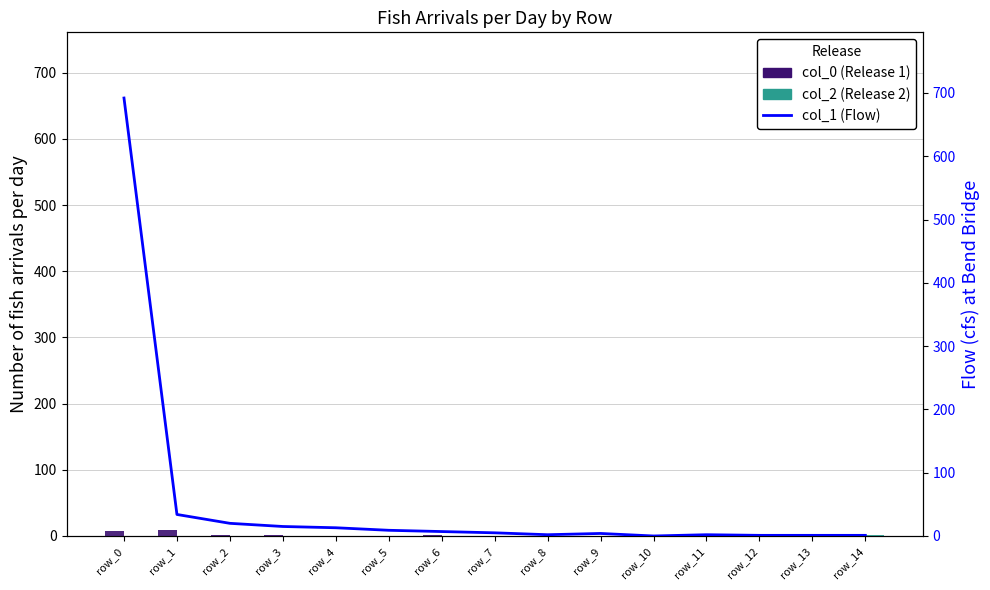

What is the difference between the col_1 (flow) values at row_8 and row_2?

18